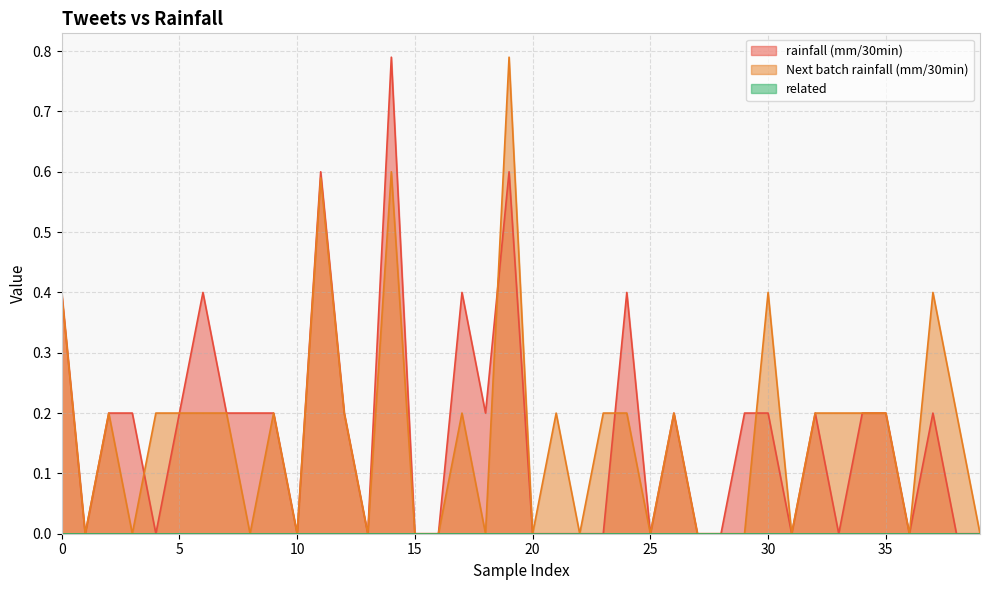

What is the spread (max minus min) of values at 30?

0.4